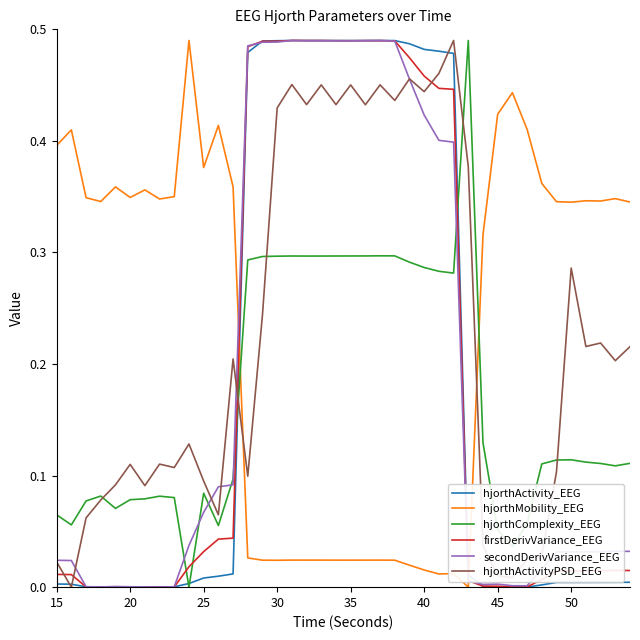

What are all the series names shown in the legend?

hjorthActivity_EEG, hjorthMobility_EEG, hjorthComplexity_EEG, firstDerivVariance_EEG, secondDerivVariance_EEG, hjorthActivityPSD_EEG